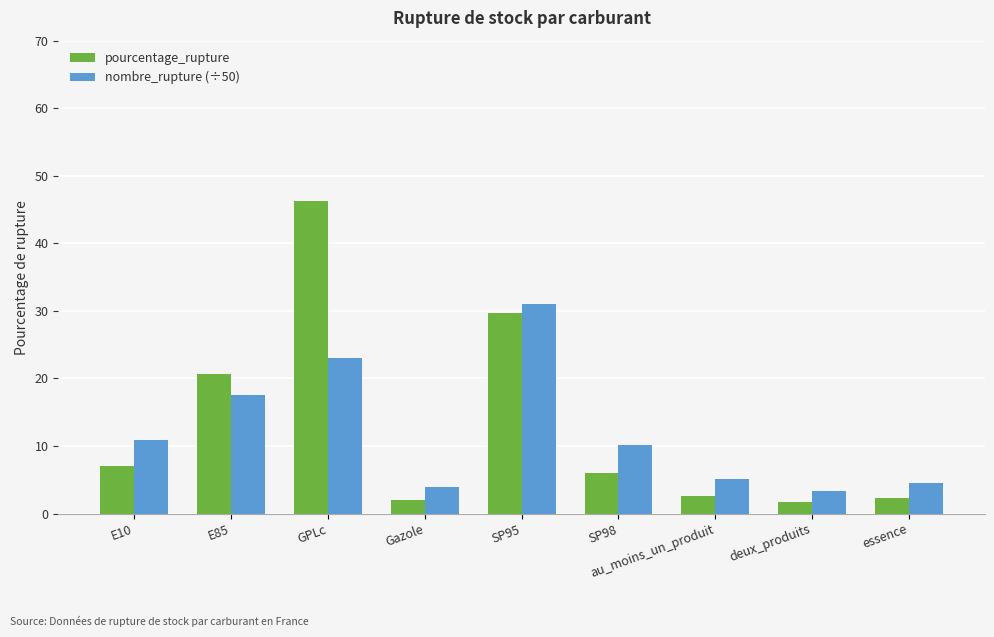

What is the average value of the nombre_rupture (÷50) series?

12.1